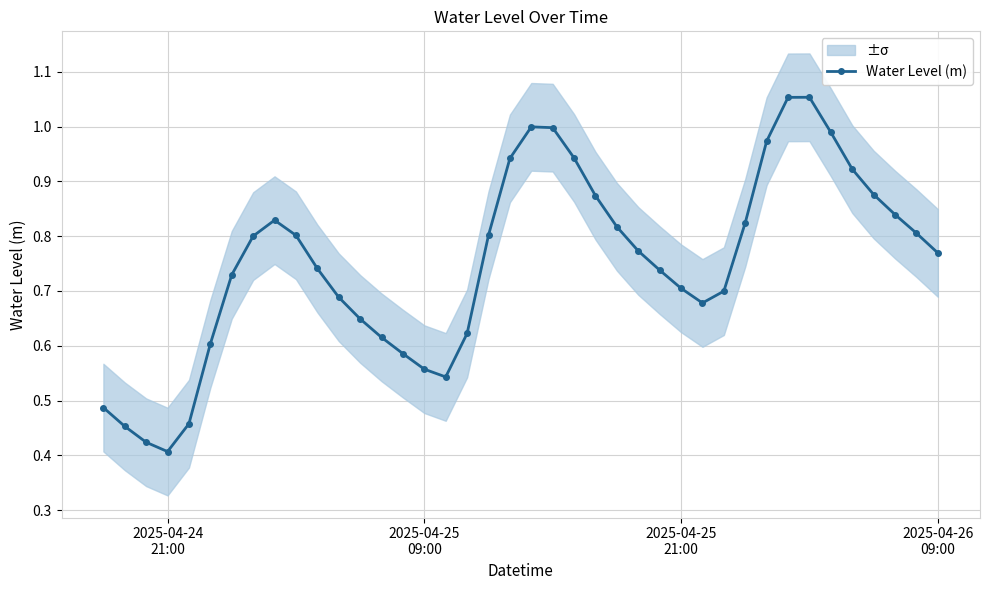

What is the difference between the maximum and minimum values?

0.6